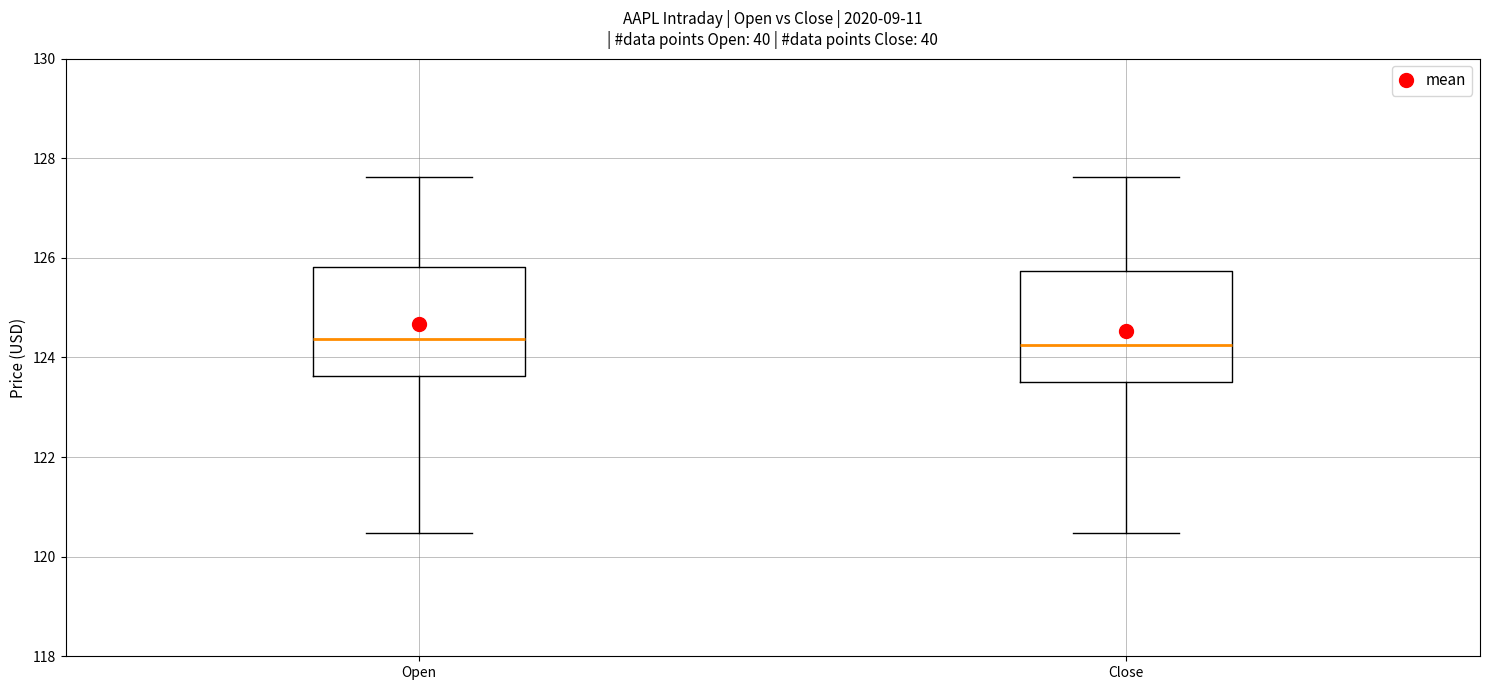

Where does the upper whisker of the box for Close end on the y-axis? The values are not printed on the chart, so give them approximately, as read against the axis.

127.6